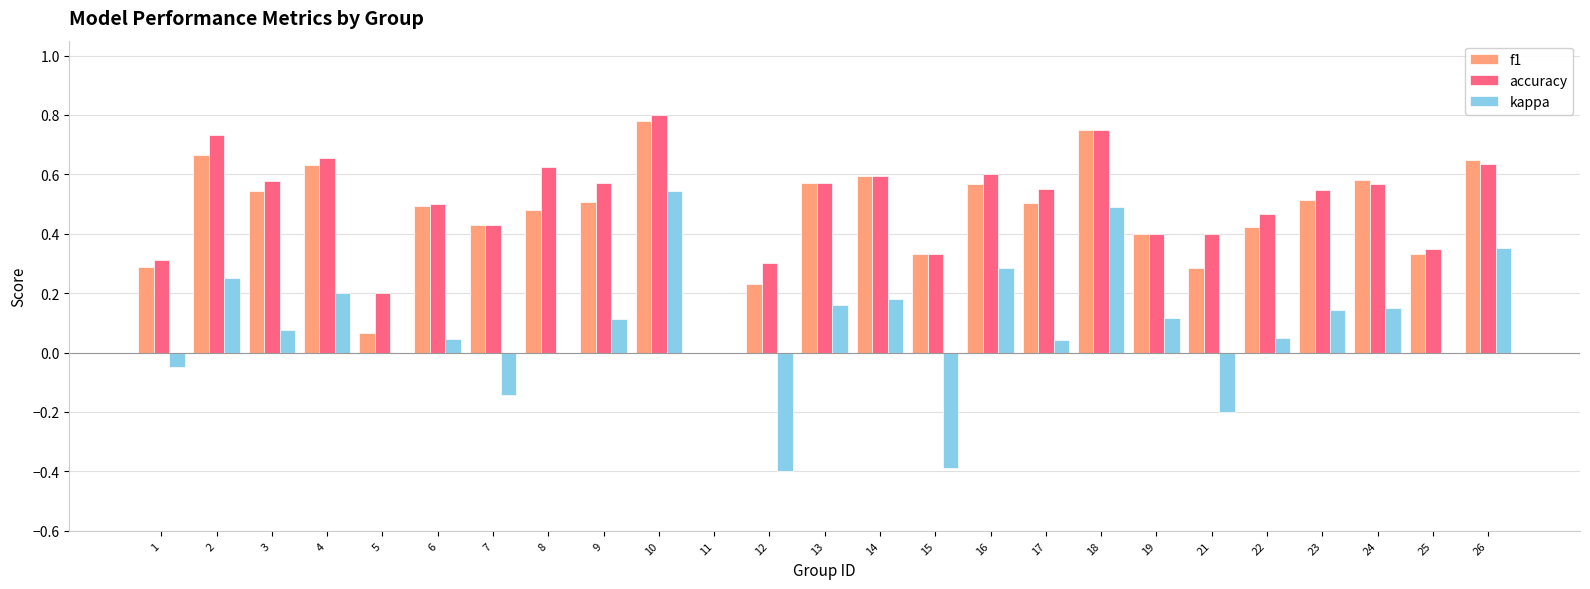

What is the sum of the f1 values at 13 and 24?

1.2